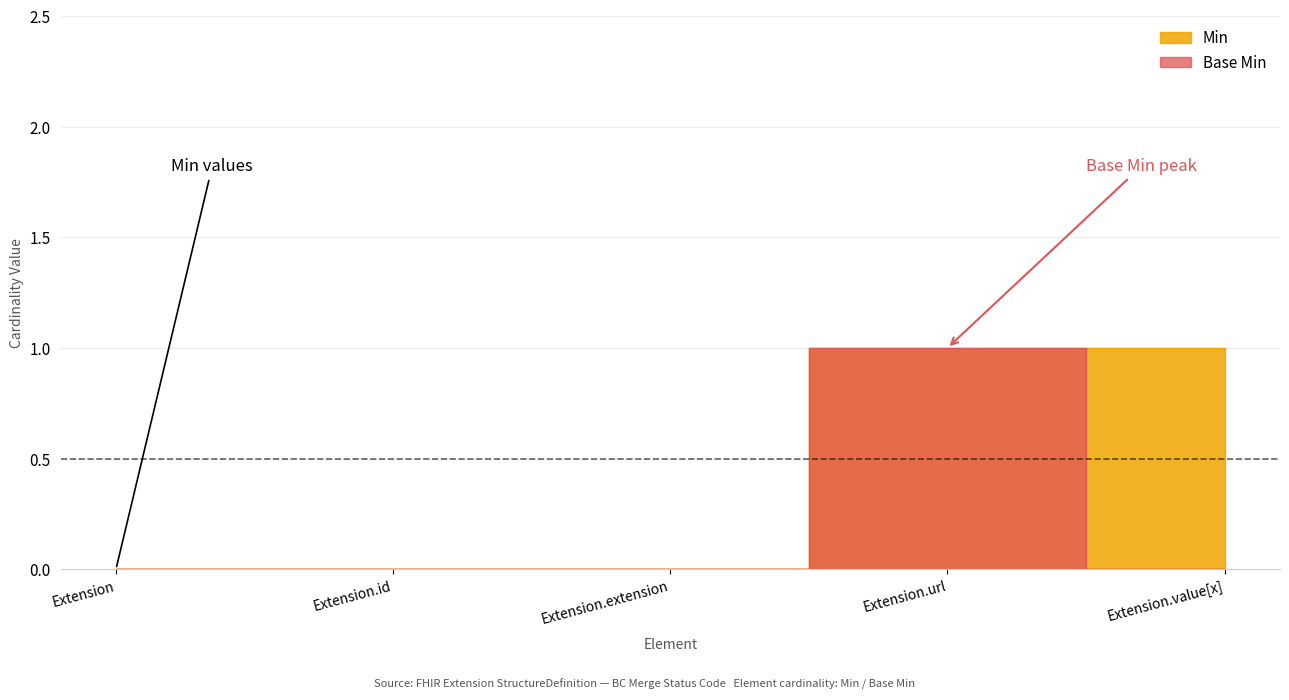

How many lines are shown in the chart?

2